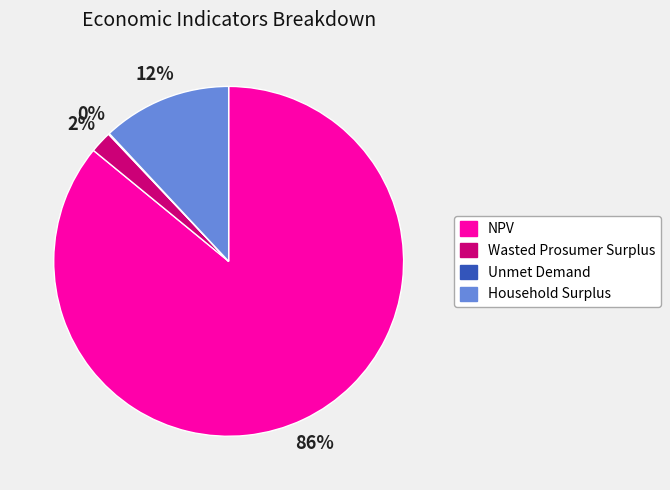

Which category has the biggest portion of the pie?

NPV